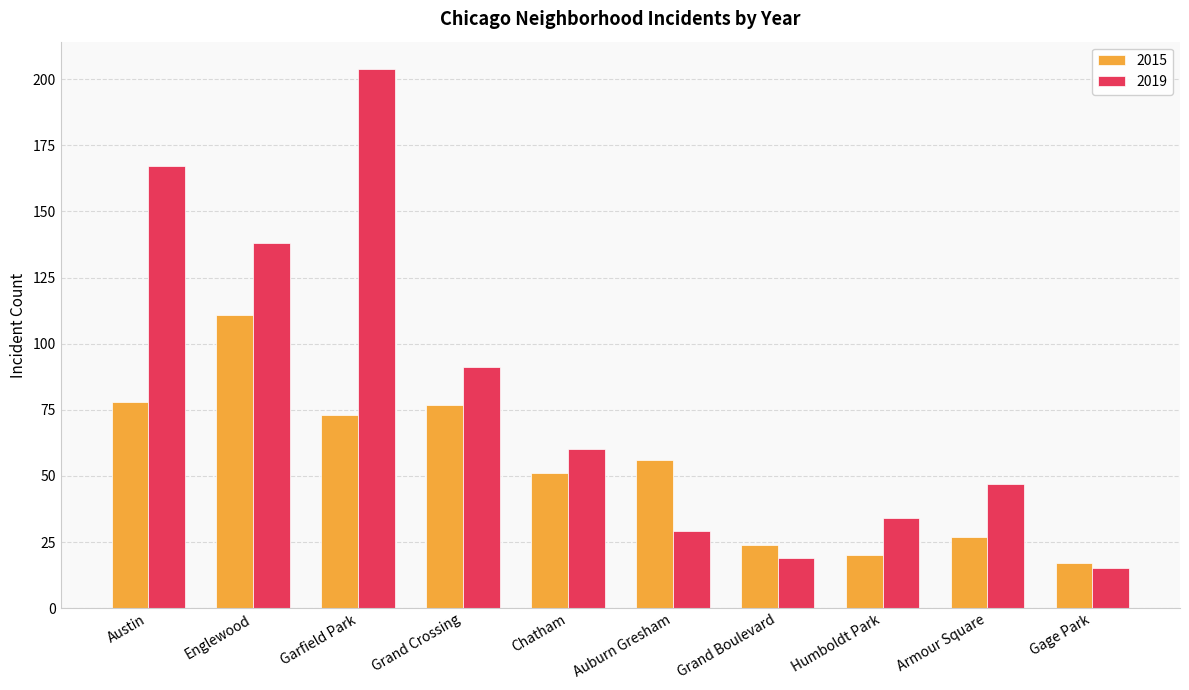

True or false: 2019 has a value of 75 at Armour Square.

False